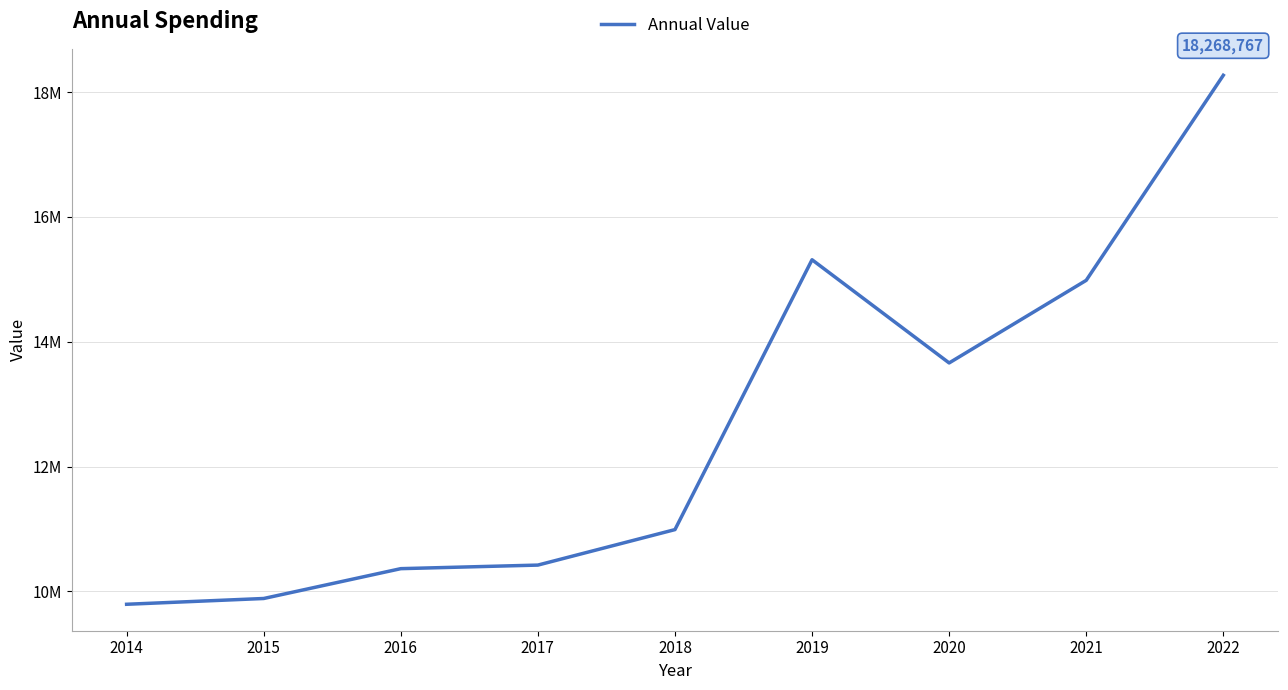

What is the greatest value displayed?

18268766.5